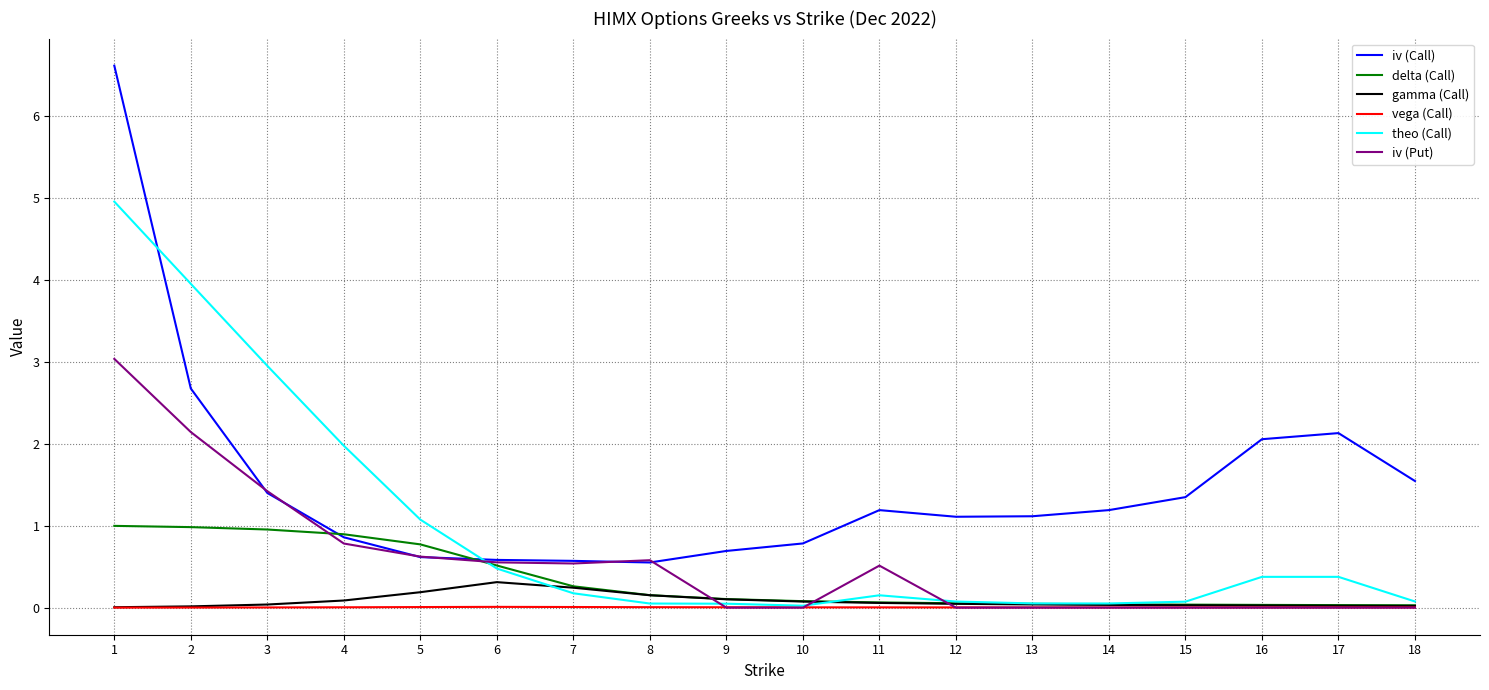

What is the greatest value displayed?

6.6